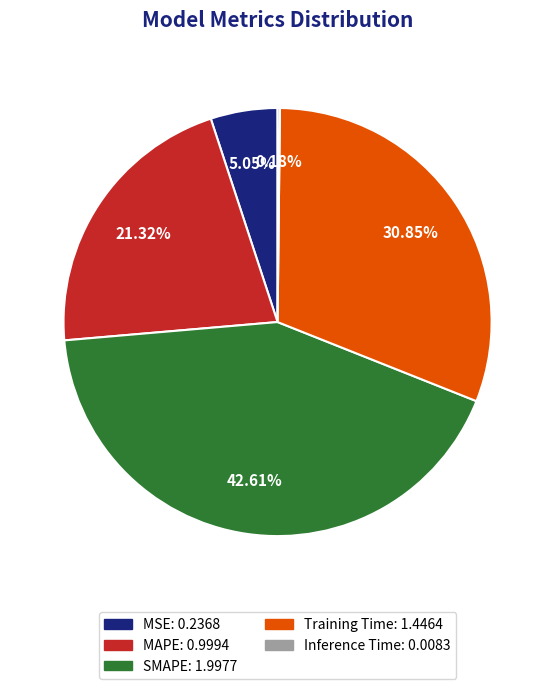

Between MAPE and MSE, which is larger?

MAPE